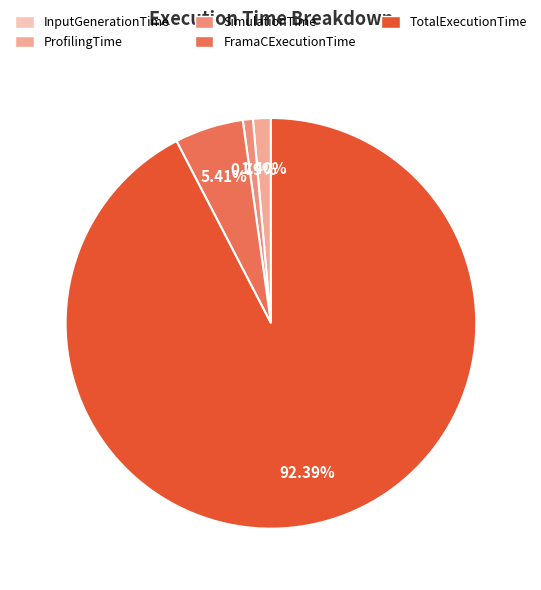

Which slice is the largest?

TotalExecutionTime